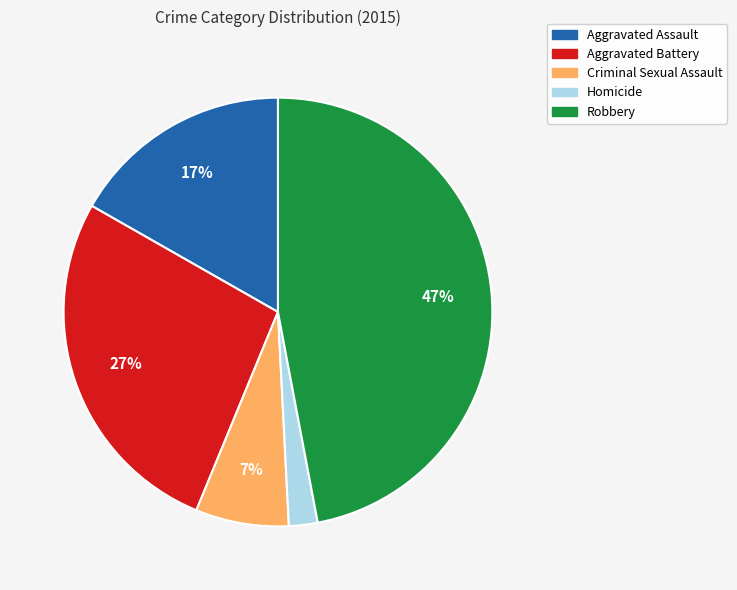

Between Aggravated Assault and Robbery, which is larger?

Robbery